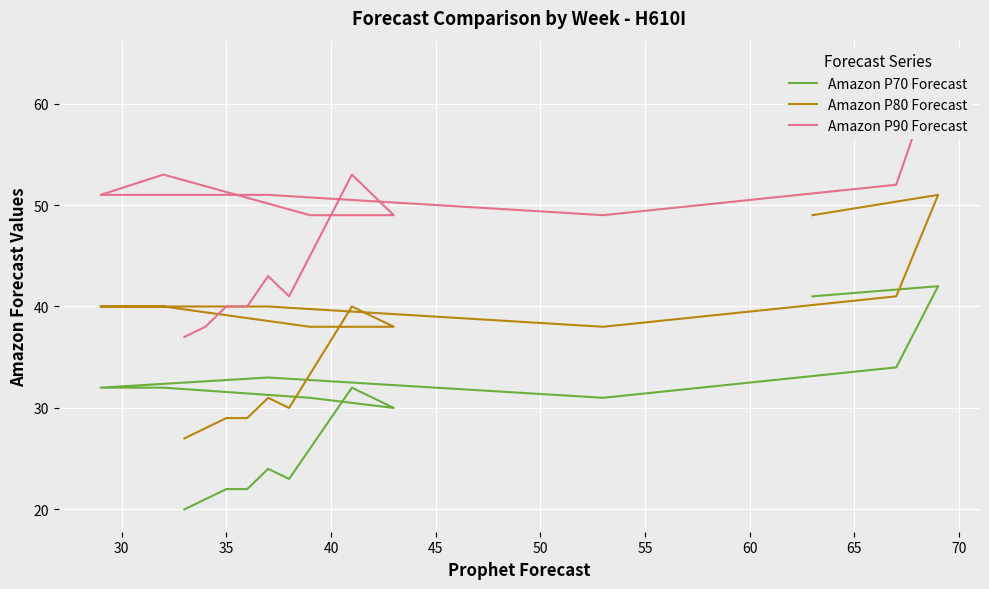

At how many categories does at least one series exceed 22?

16